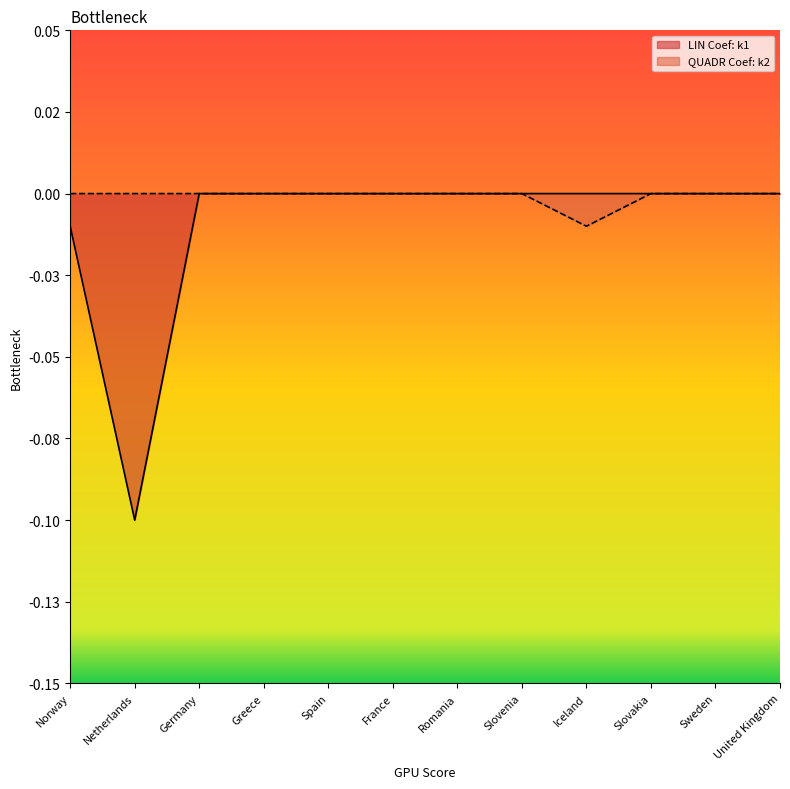

Reading left to right, transcribe all the data shown in this chart.

LIN Coef: k1: Norway=-0.0	Netherlands=-0.1	Germany=0.0	Greece=0.0	Spain=0.0	France=0.0	Romania=0.0	Slovenia=0.0	Iceland=0.0	Slovakia=0.0	Sweden=0.0	United Kingdom=0.0
QUADR Coef: k2: Norway=0.0	Netherlands=0.0	Germany=0.0	Greece=0.0	Spain=0.0	France=0.0	Romania=0.0	Slovenia=0.0	Iceland=-0.0	Slovakia=0.0	Sweden=0.0	United Kingdom=0.0